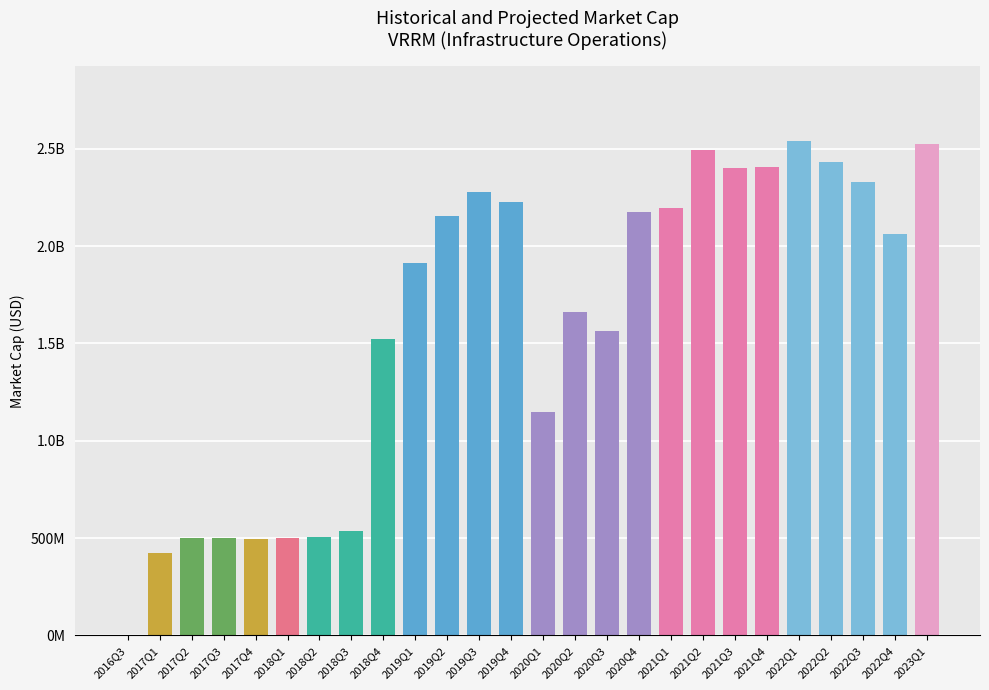

What is the label of the 21st bar from the left?

2021Q4